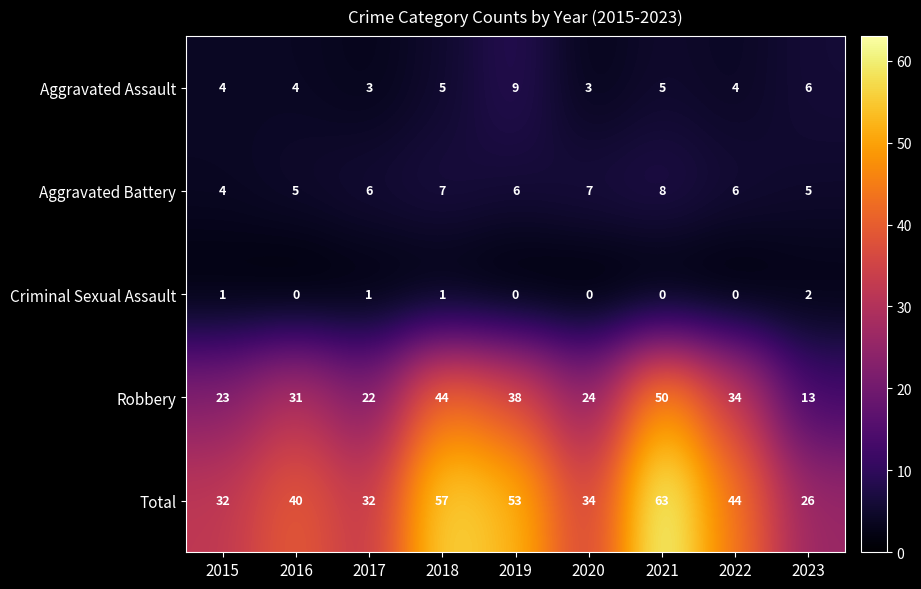

What is the minimum value for Robbery?

13